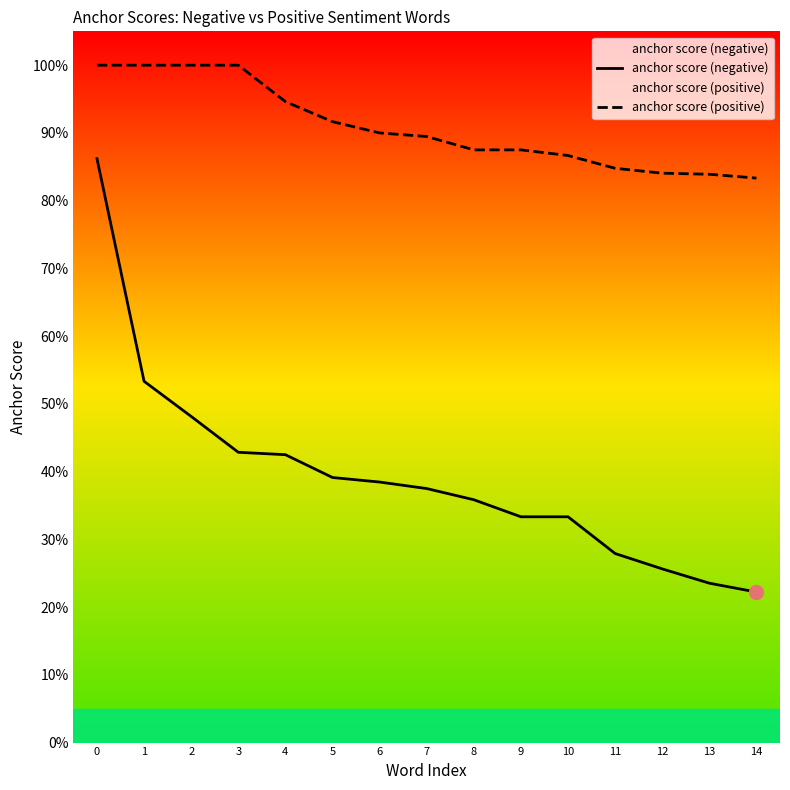

Count the number of data series in this chart.

2